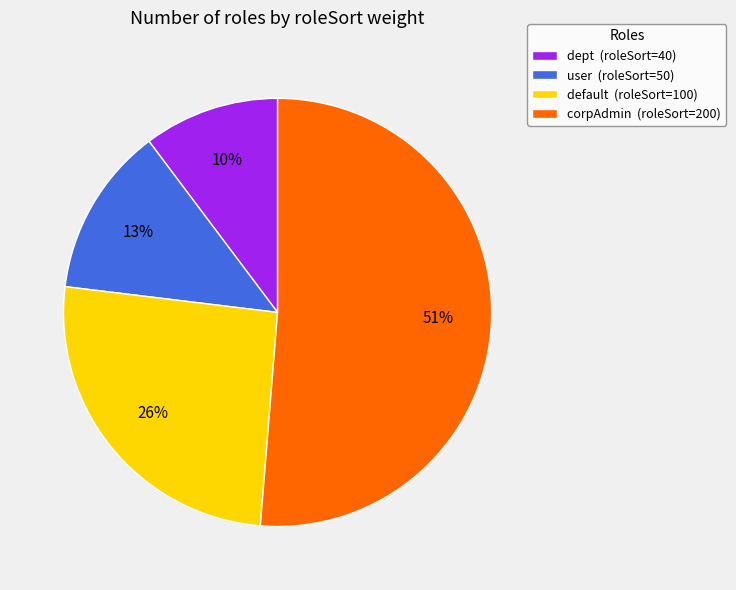

Which has a higher value, dept (roleSort=40) or user (roleSort=50)?

user (roleSort=50)